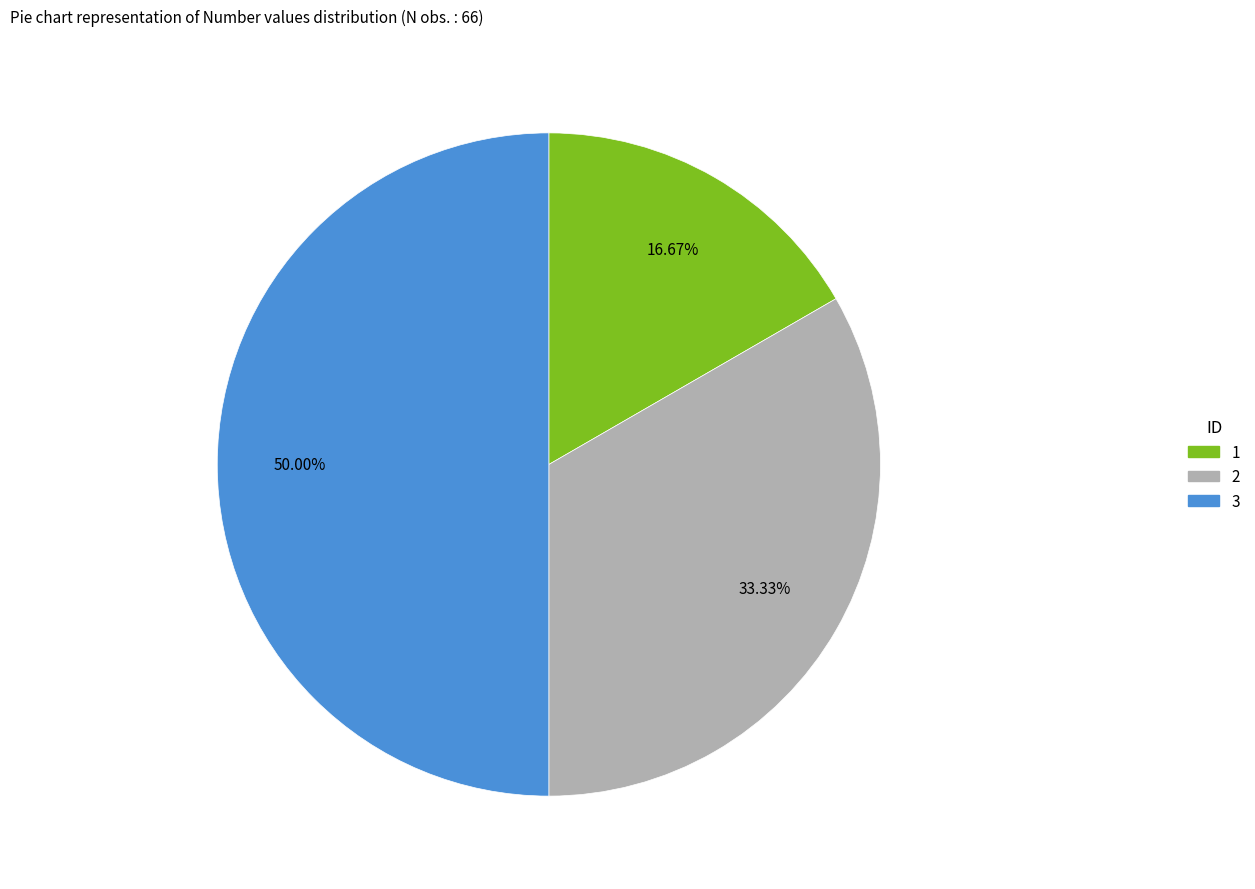

What is the total percentage of 2 and 3?

83.3%